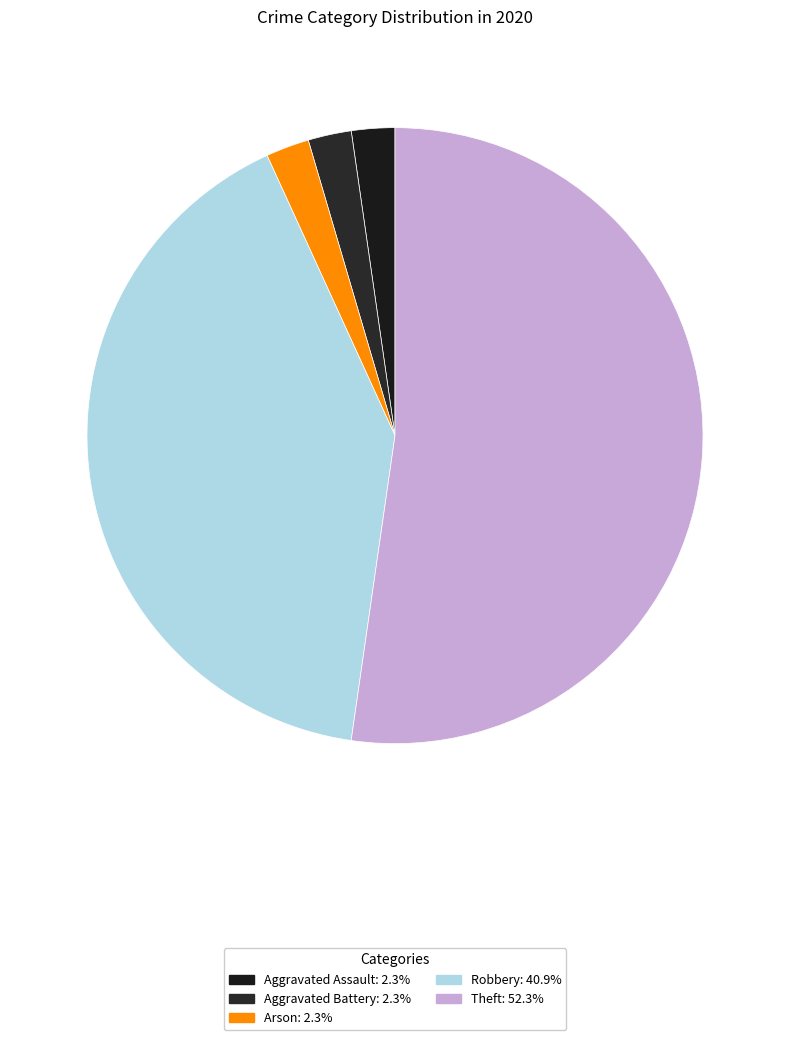

How many segments does this pie chart have?

5